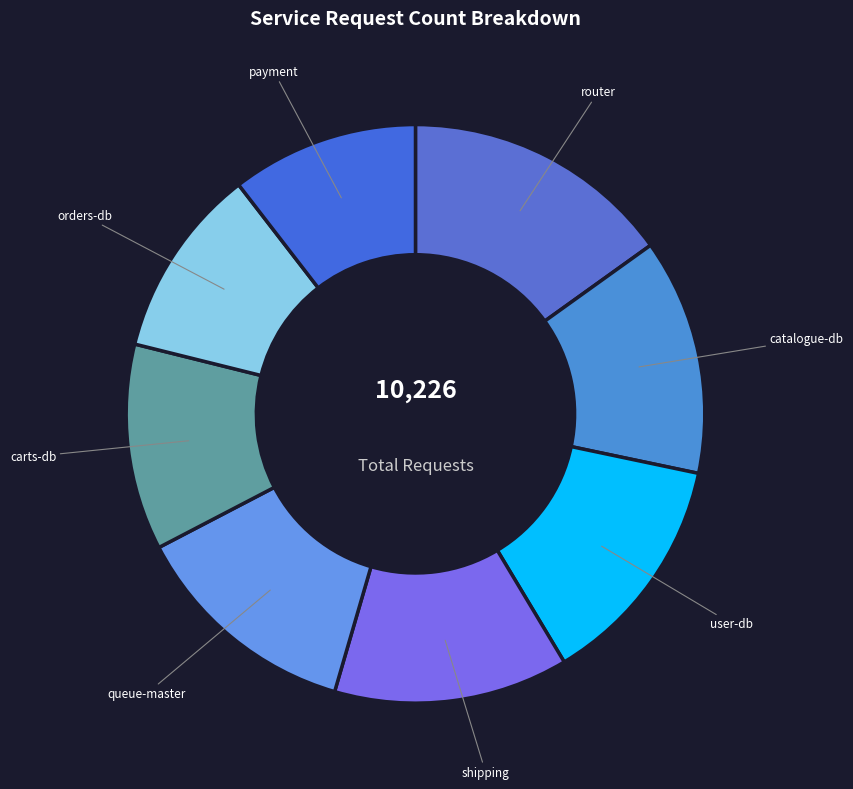

Does shipping account for over 50% of the chart?

No